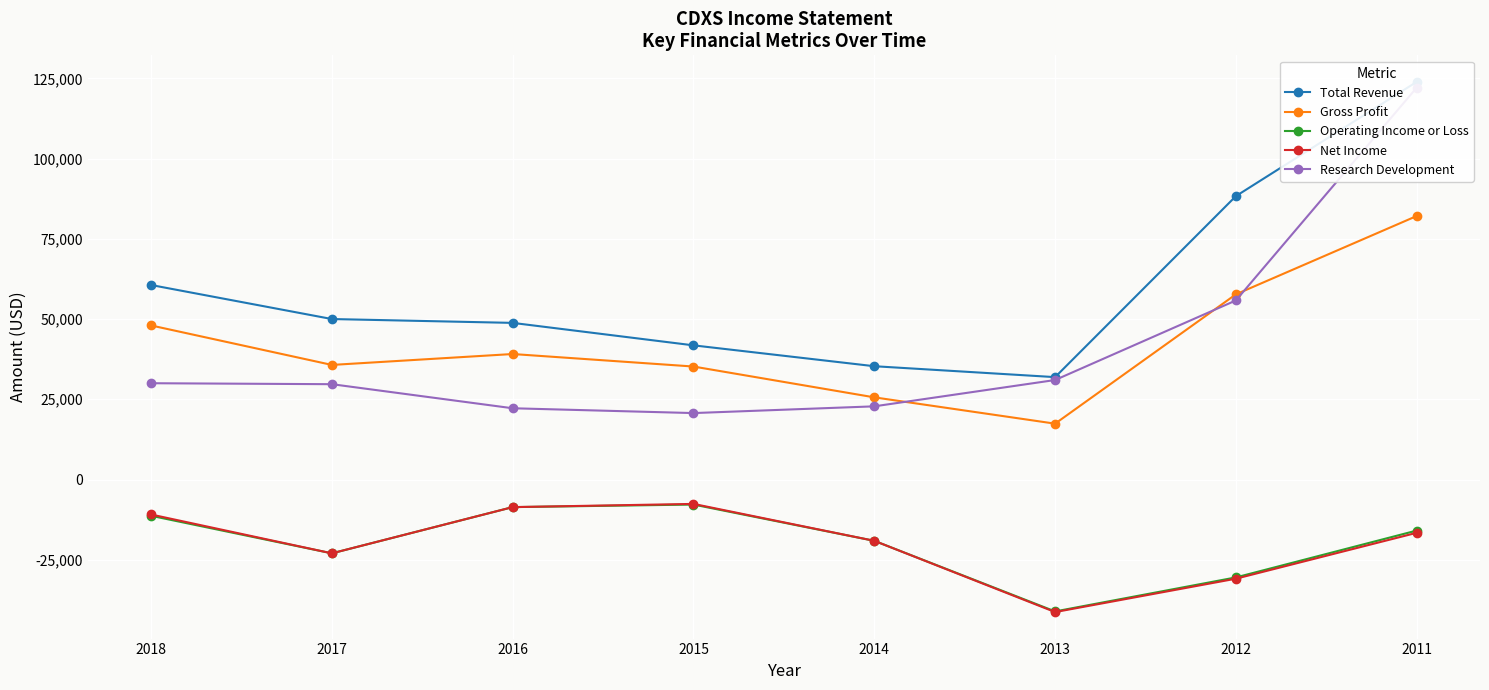

True or false: Gross Profit and Total Revenue cross at least once.

False